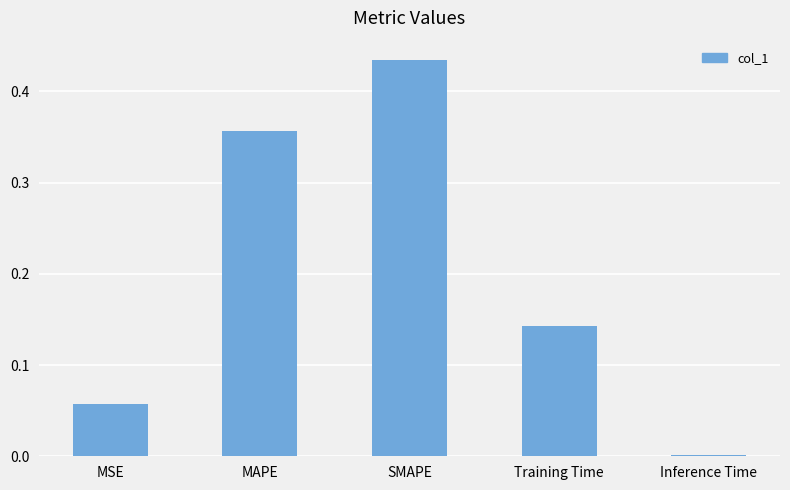

Which has a higher value, MAPE or Training Time?

MAPE